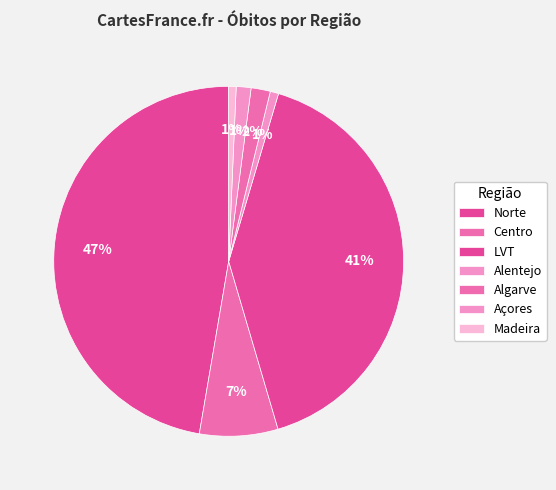

Which category has the smallest portion of the pie?

Madeira